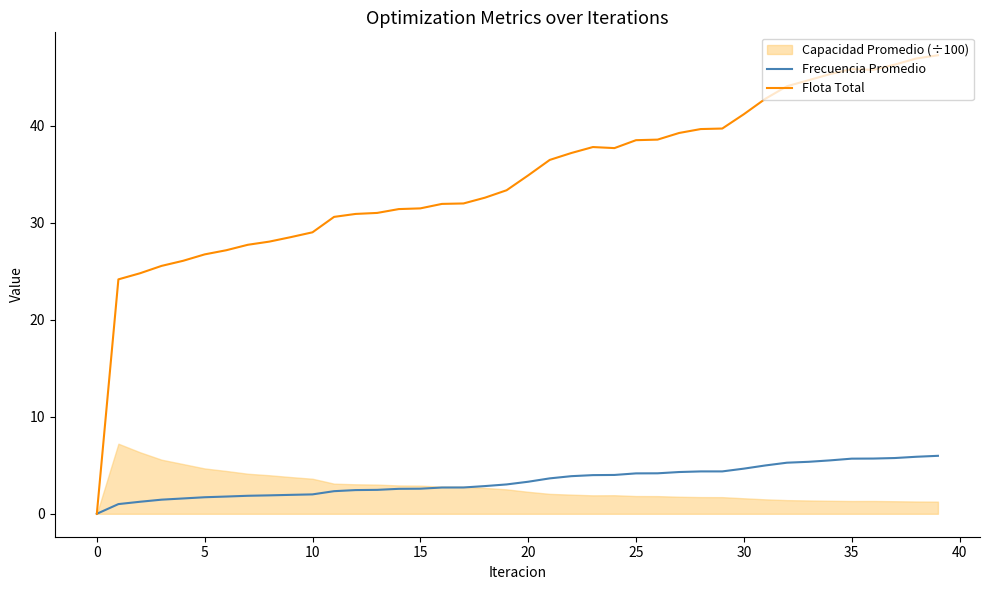

What is the maximum value for Flota Total?

47.3